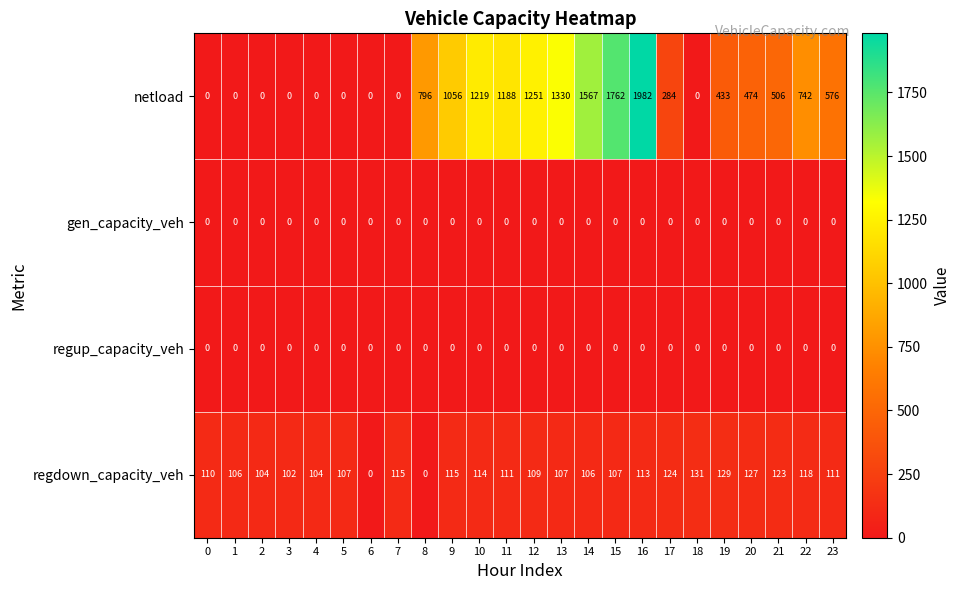

Which series has the largest range (max minus min)?

netload